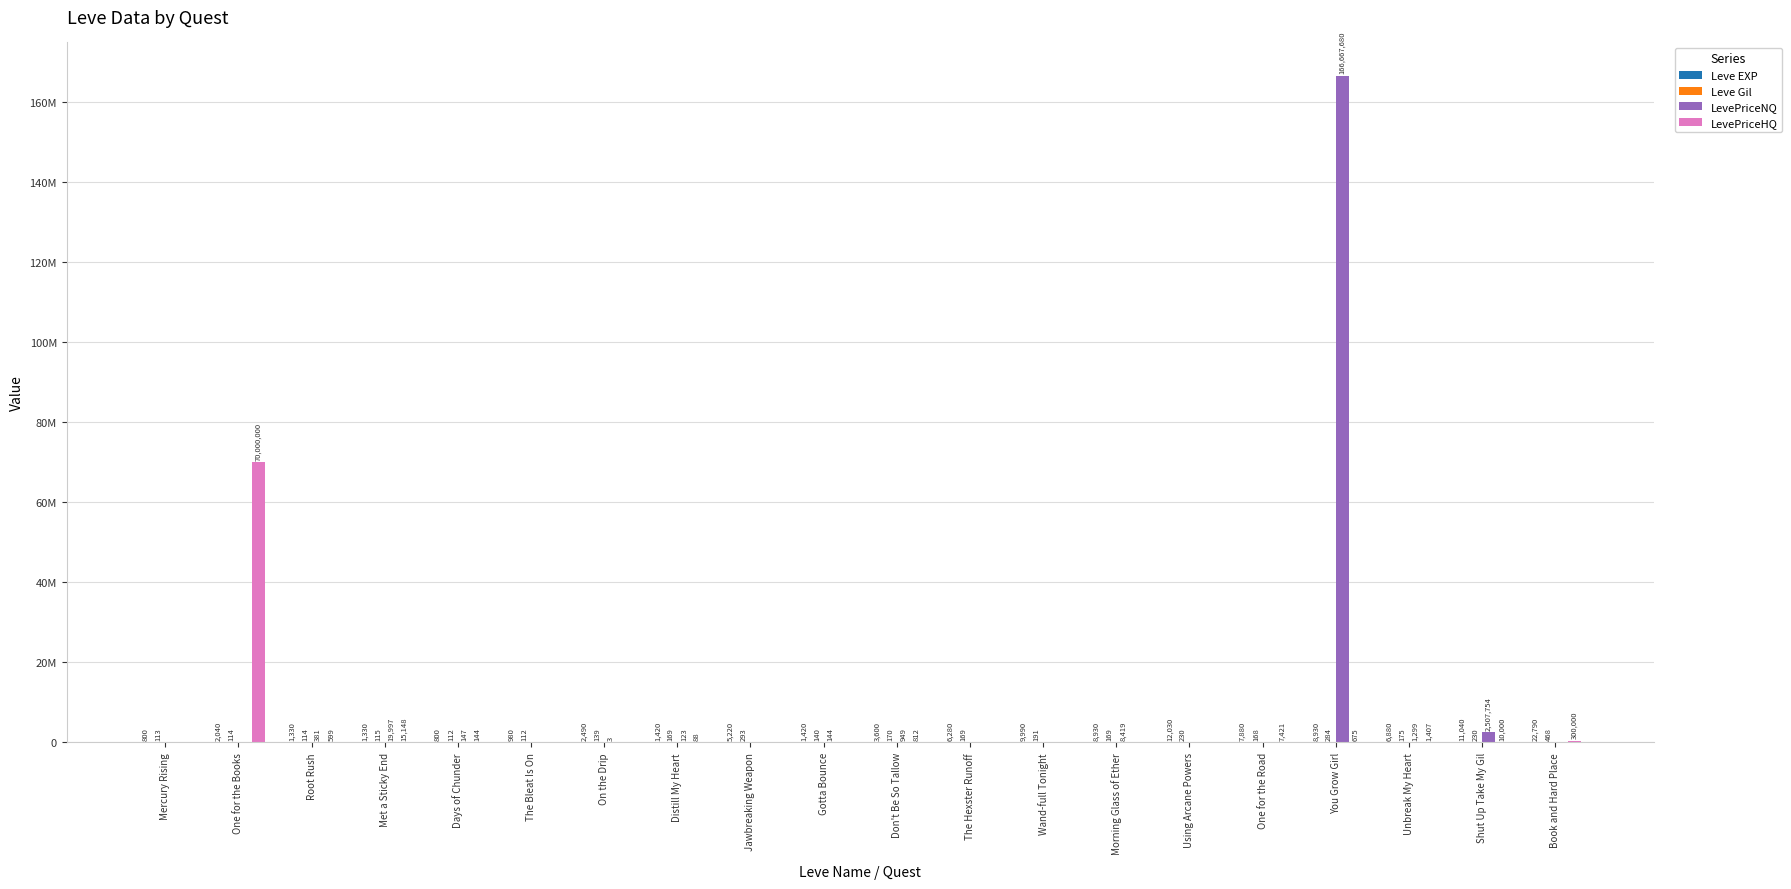

Between Wand-full Tonight and On the Drip, which is larger?

Wand-full Tonight